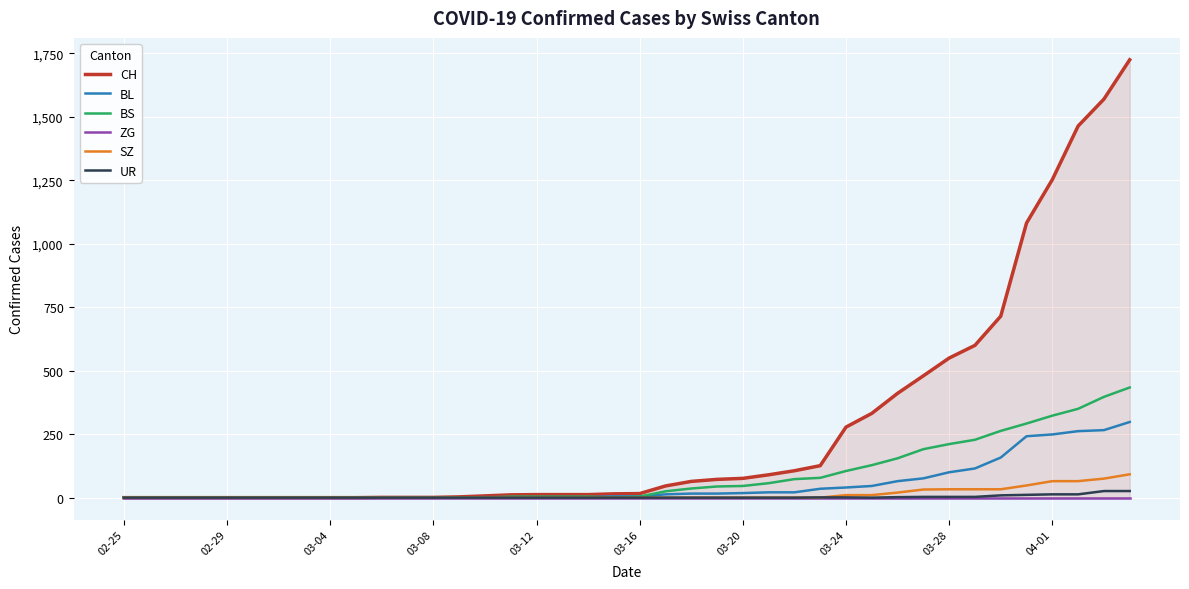

What is the highest value of the BL series?

298